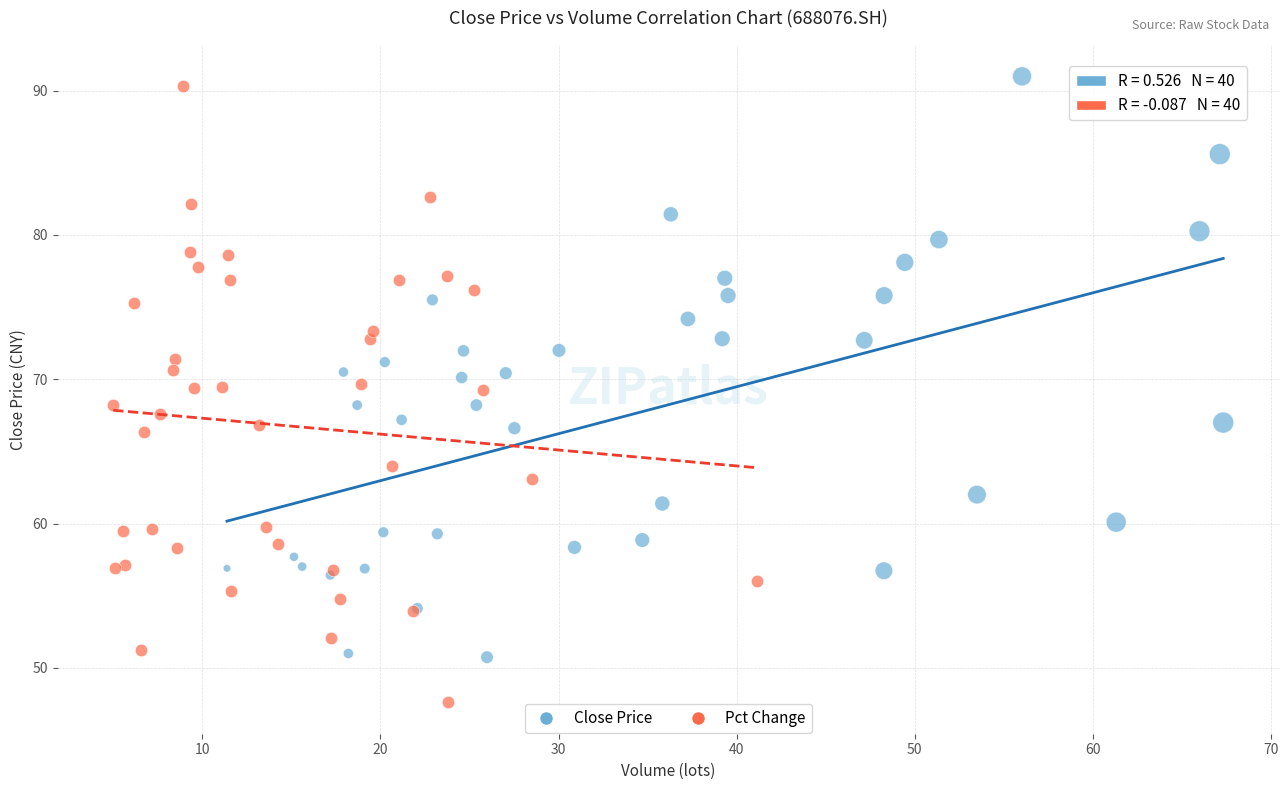

Which series reaches the minimum Y coordinate?

Pct Change